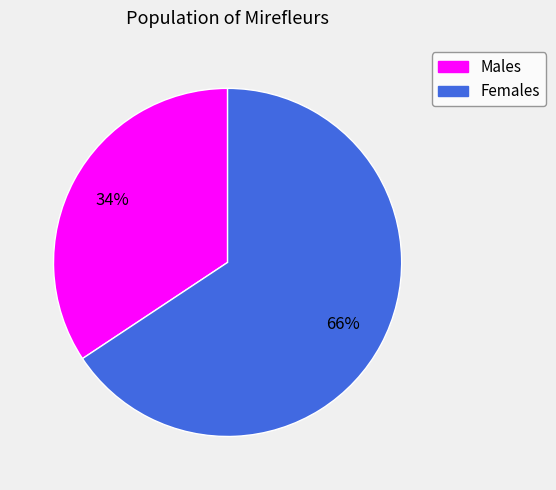

To the nearest percent, what is the average slice percentage?

50%